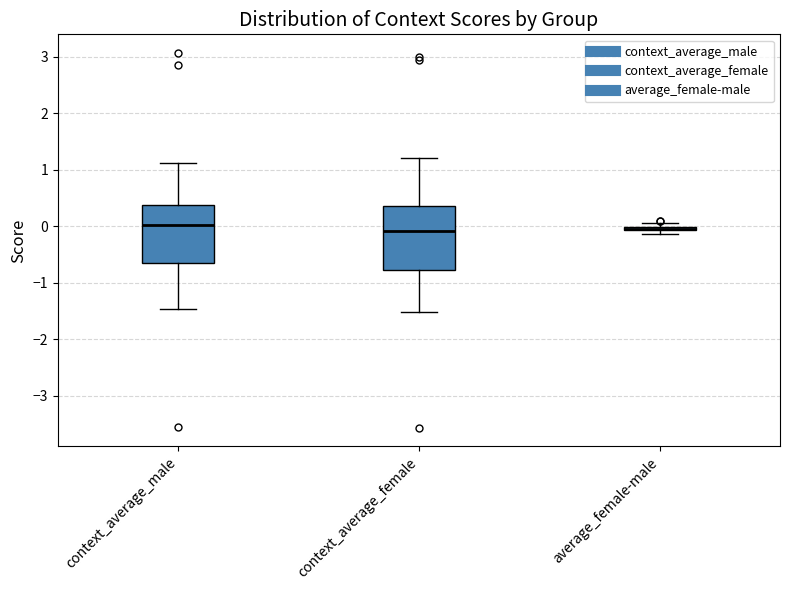

Which box is the tallest, from its lower edge to its upper edge?

context_average_female